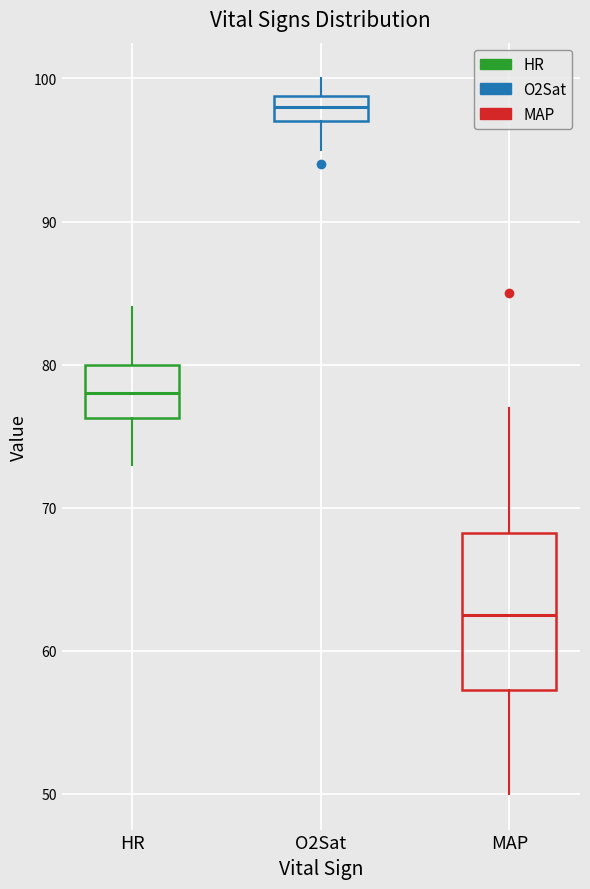

Where does the lower whisker of the box for O2Sat end on the y-axis? The values are not printed on the chart, so give them approximately, as read against the axis.

95